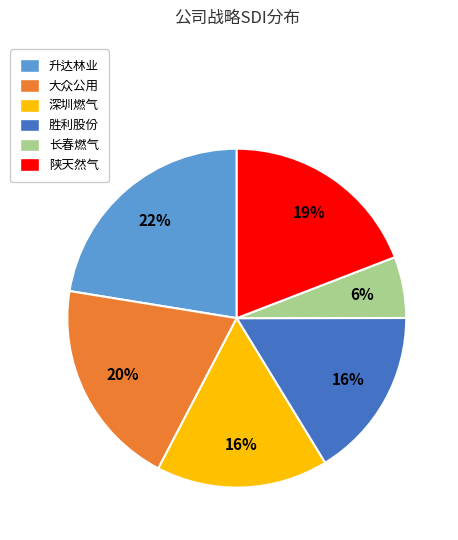

What percentage is the 长春燃气 slice, to the nearest percent?

6%